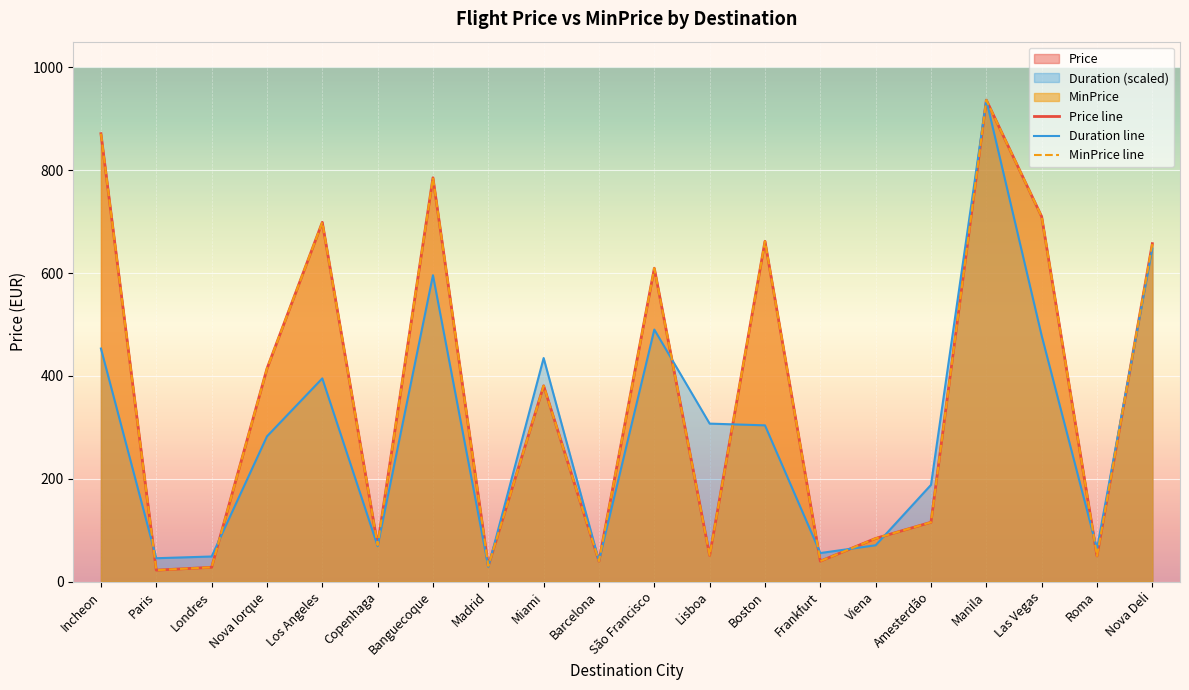

Between Las Vegas and Los Angeles, which is larger?

Las Vegas